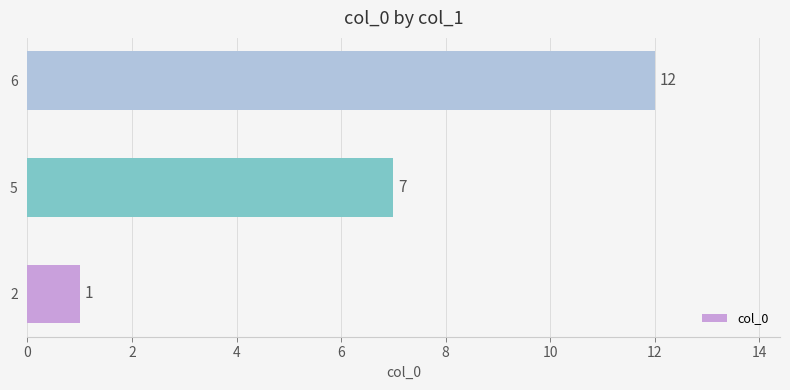

List the labels in order of value, largest first.

6, 5, 2